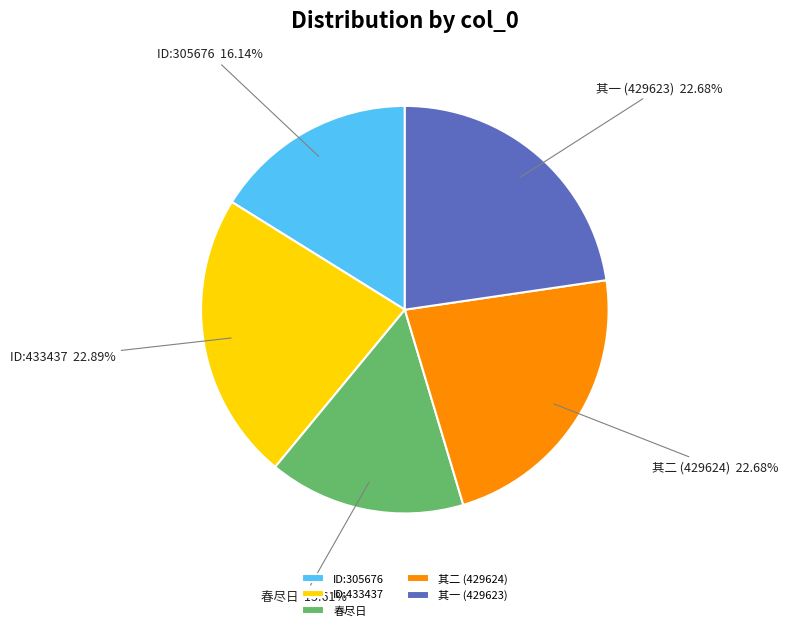

What is the smallest slice in the pie chart?

春尽日